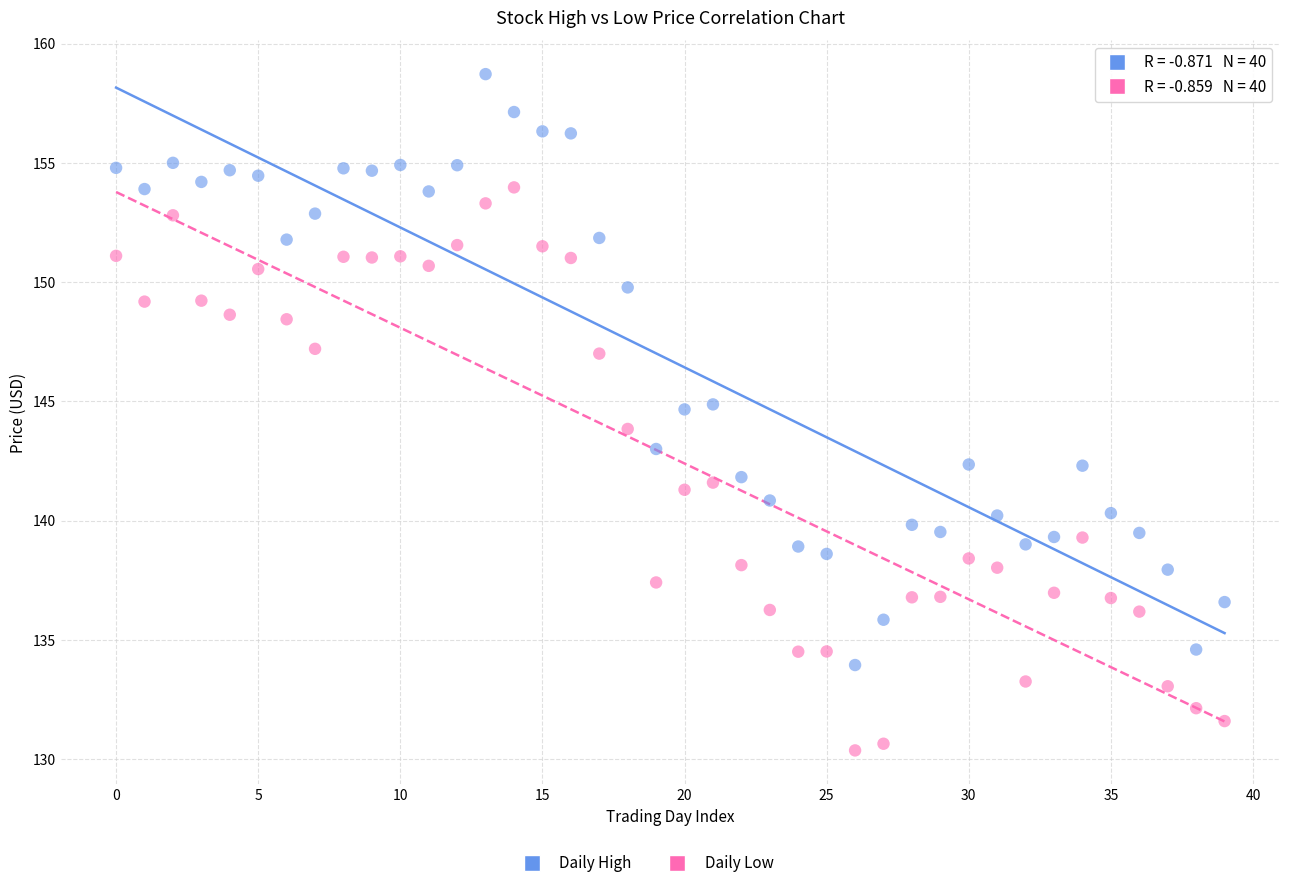

Across all data points, what is the range of Y values (max minus min)?

28.4